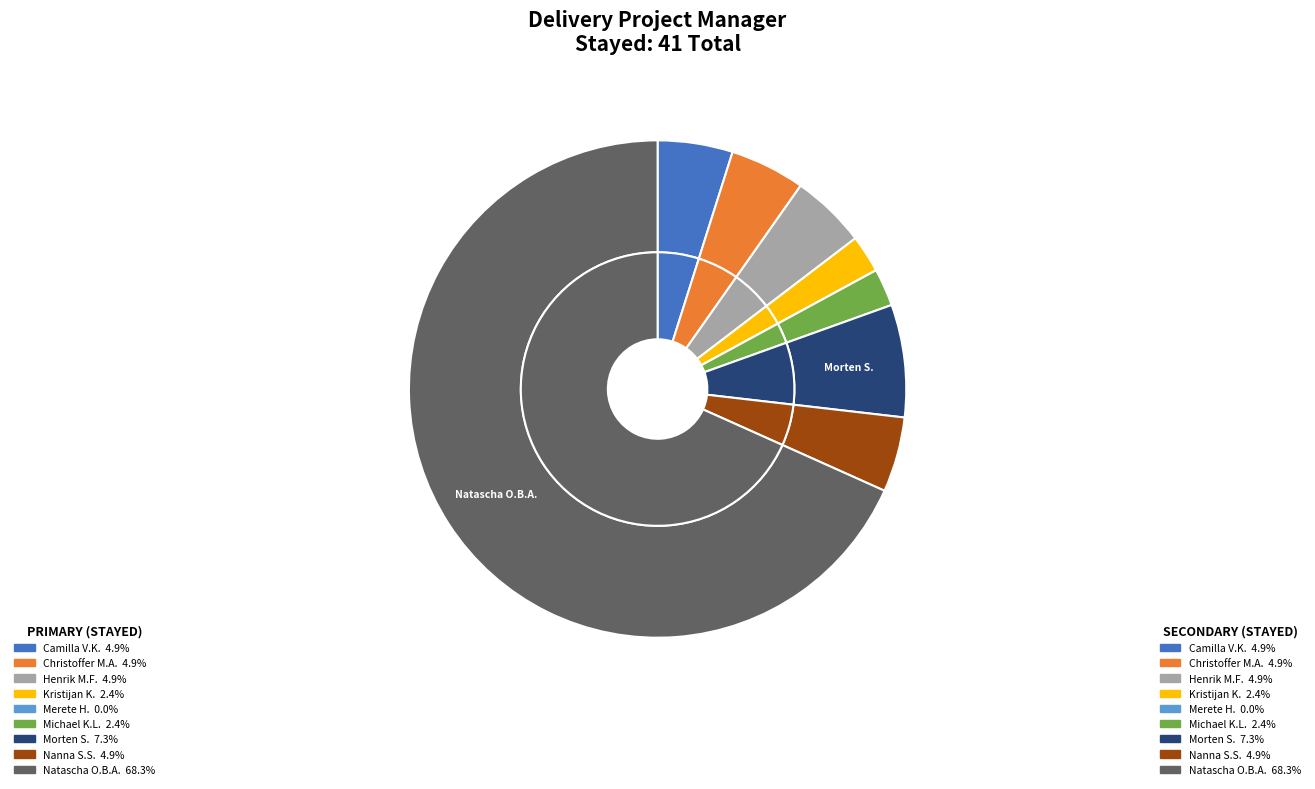

Is there any slice that represents more than half of the pie?

Yes